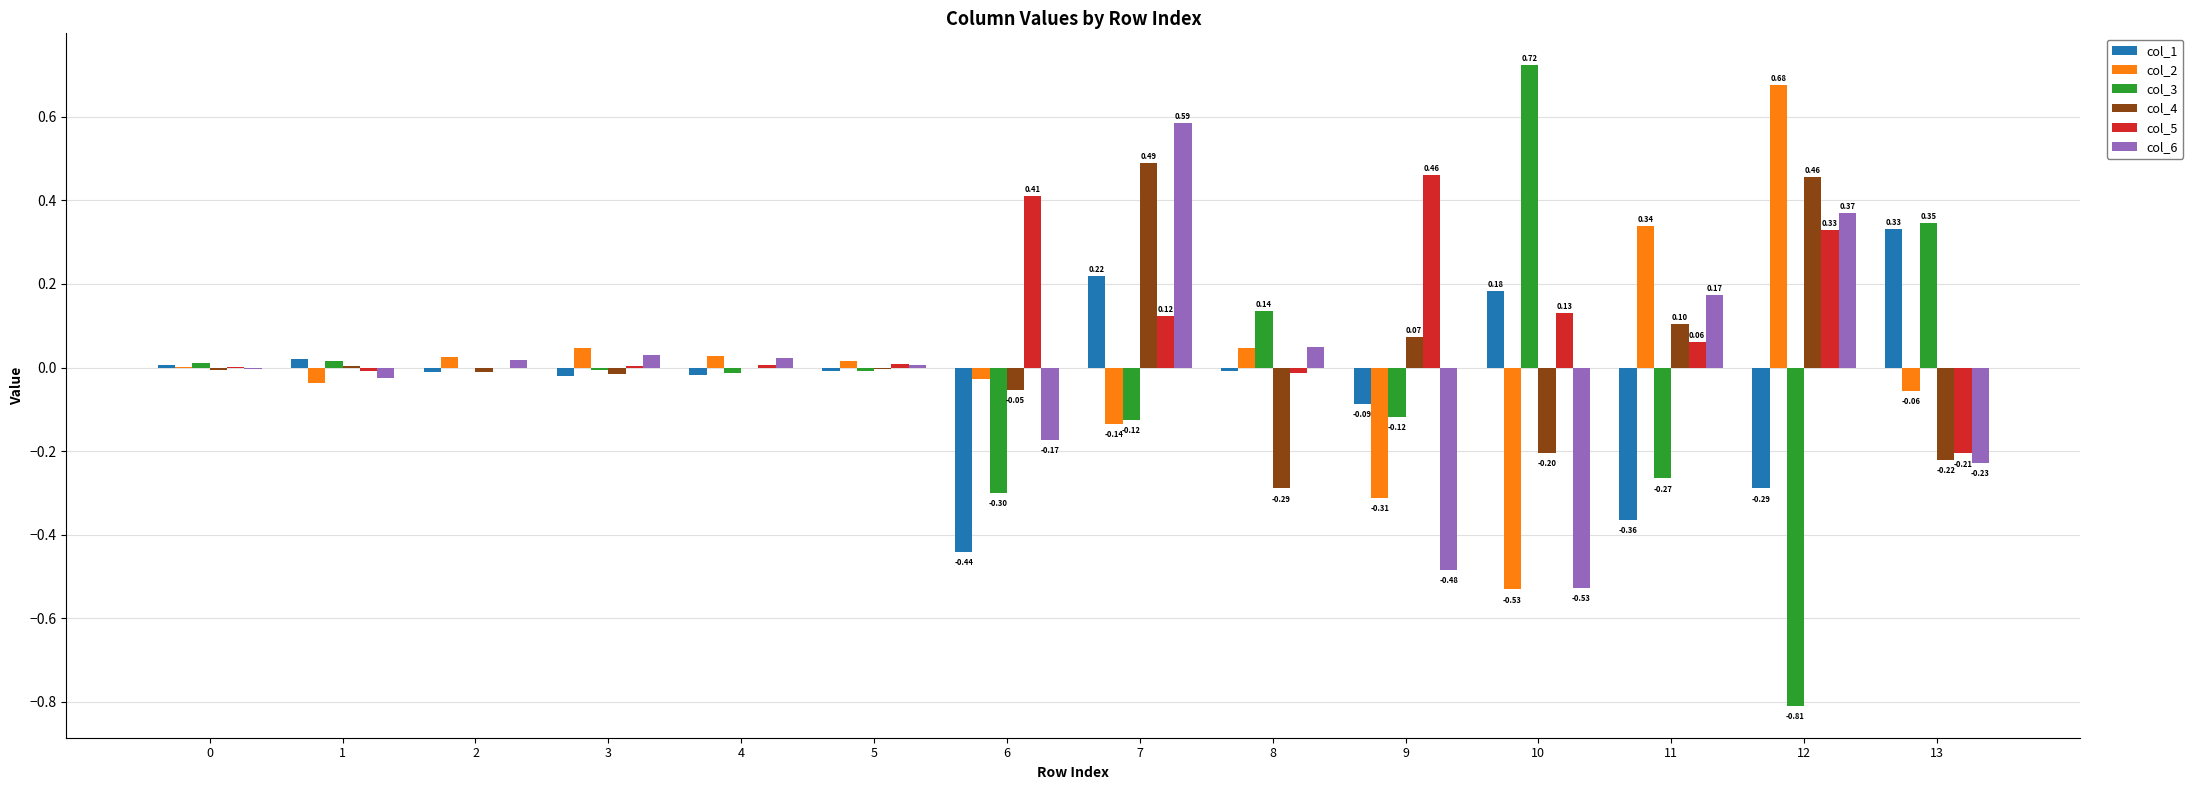

Is the value of col_5 at 7 greater than the value of col_3 at 3?

Yes